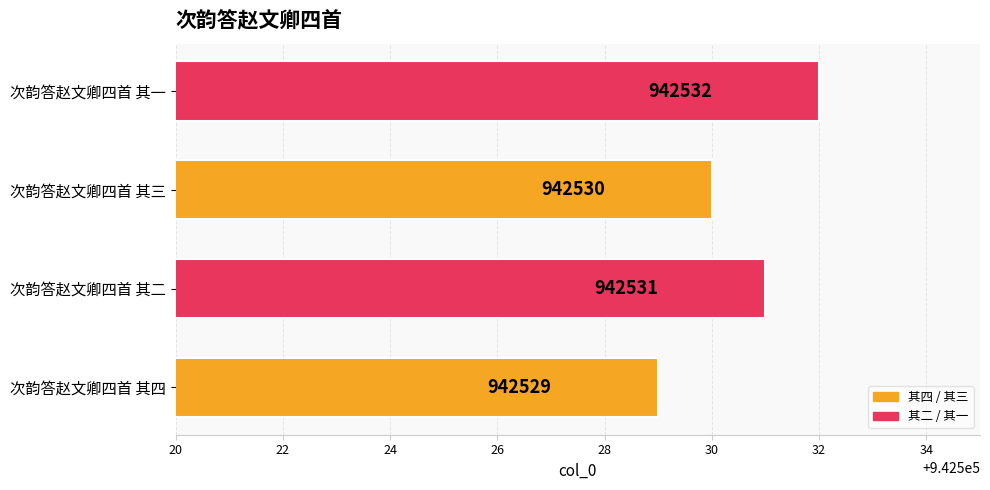

List the labels in order of value, smallest first.

次韵答赵文卿四首 其四, 次韵答赵文卿四首 其三, 次韵答赵文卿四首 其二, 次韵答赵文卿四首 其一